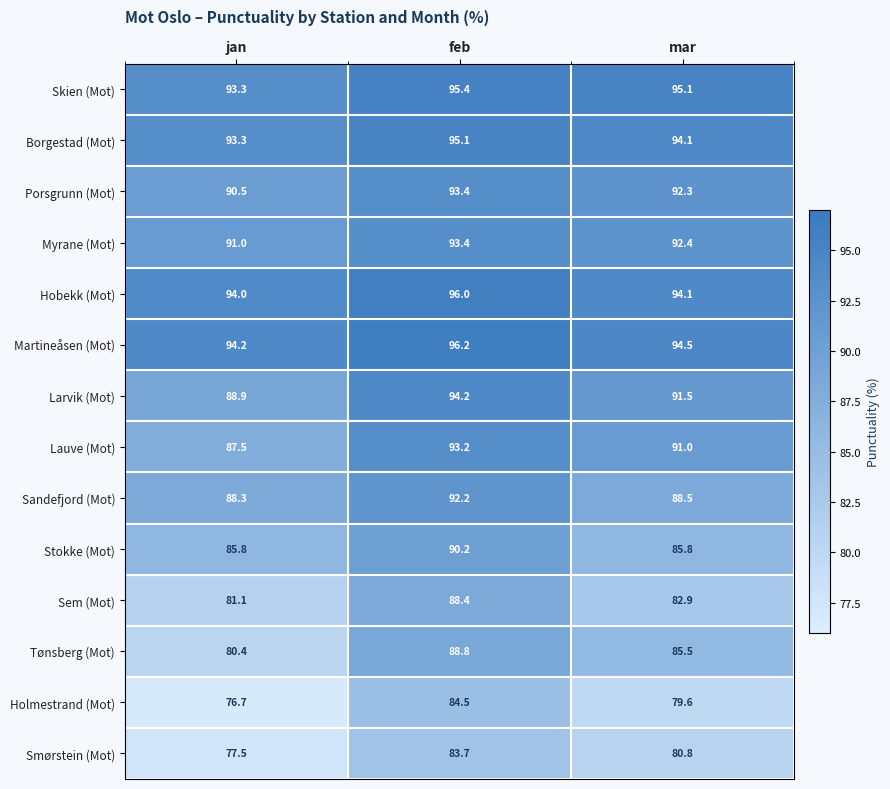

What is the smallest value displayed?

76.7